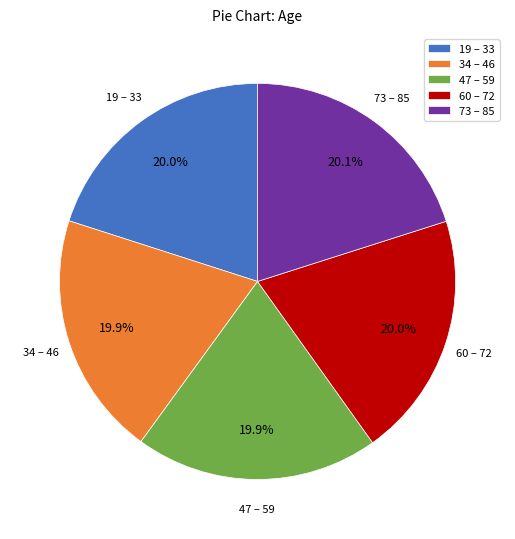

Is there a majority slice in this chart?

No